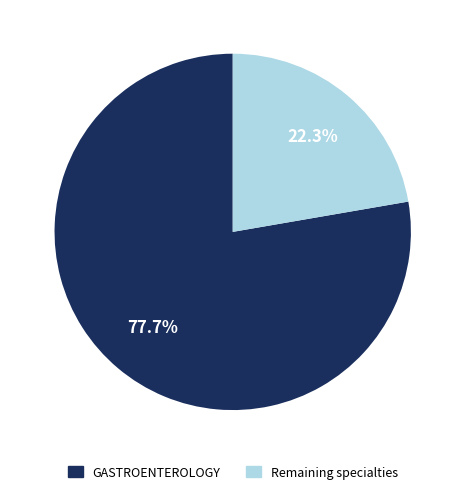

Is there a majority slice in this chart?

Yes